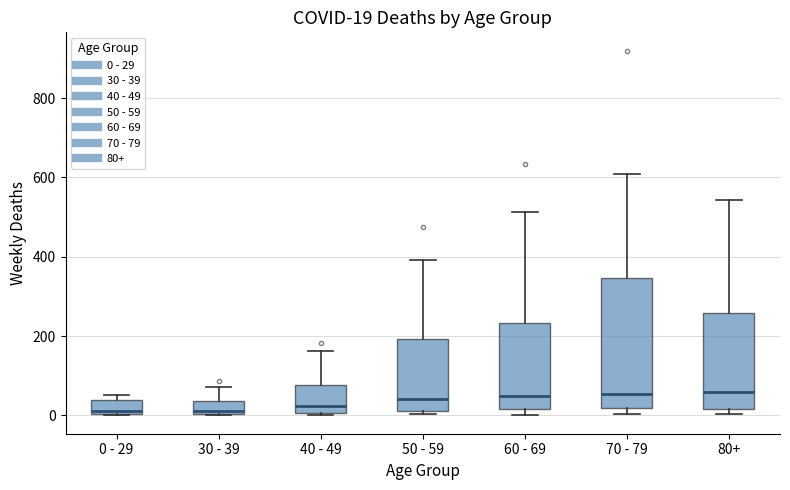

Which box is the tallest, from its lower edge to its upper edge?

70 - 79